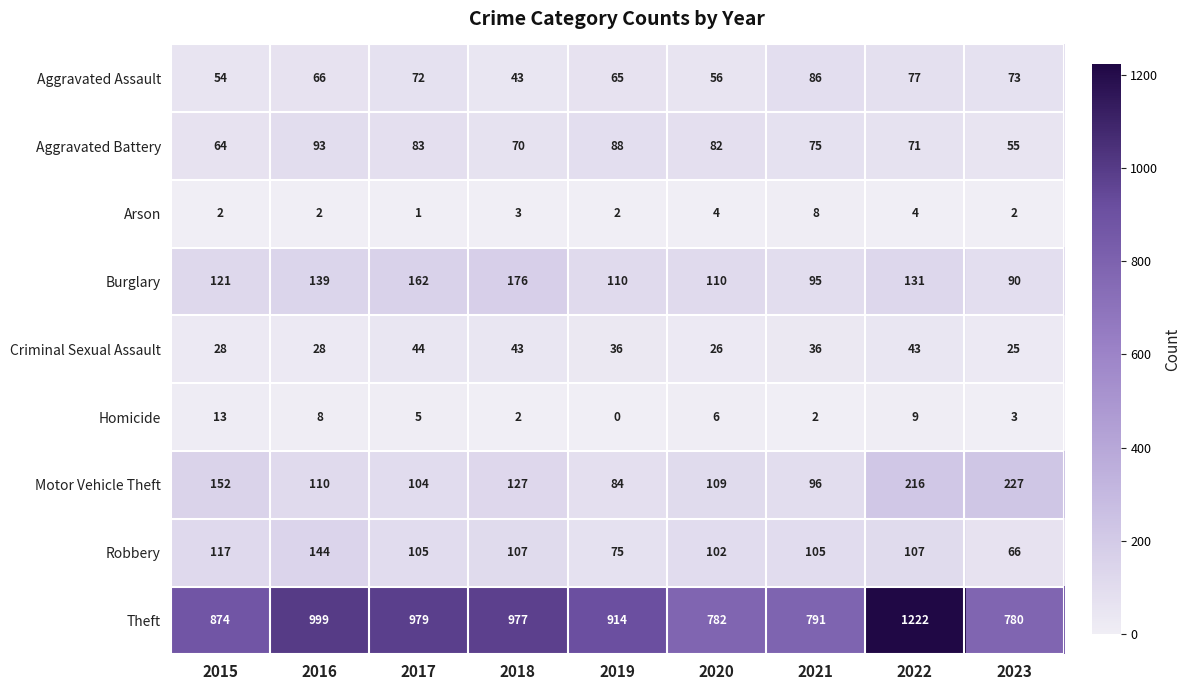

What is the sum of all Arson values?

28